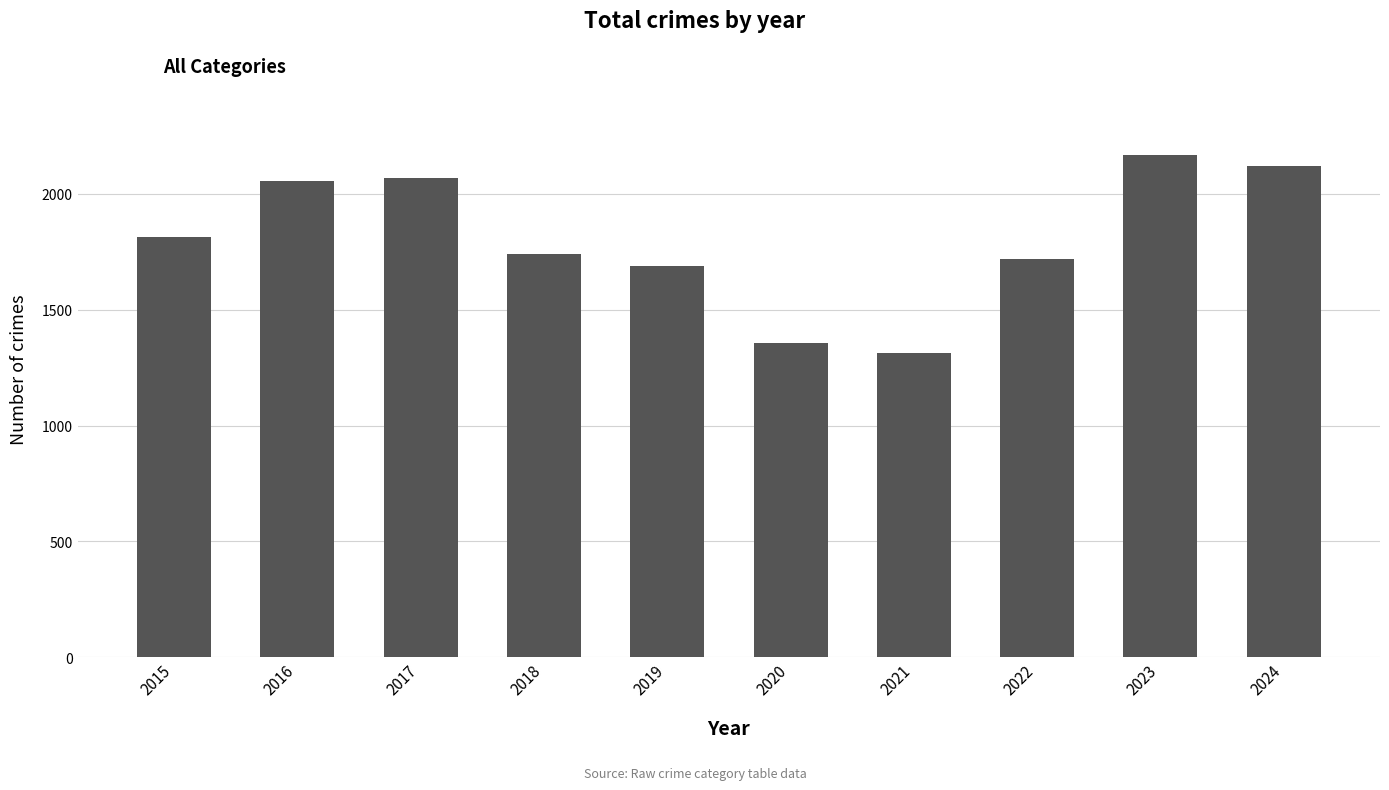

The chart shows a value of 1720 at 2022. True or false?

True